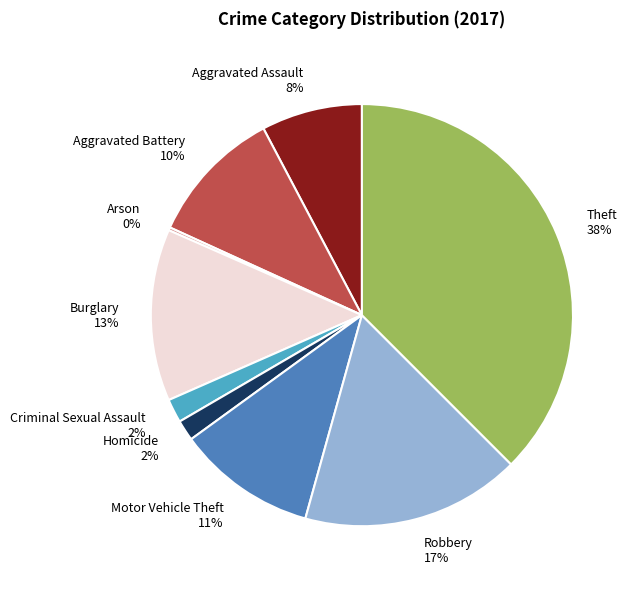

Do Criminal Sexual Assault 2% and Robbery 17% together represent more than half of the pie?

No